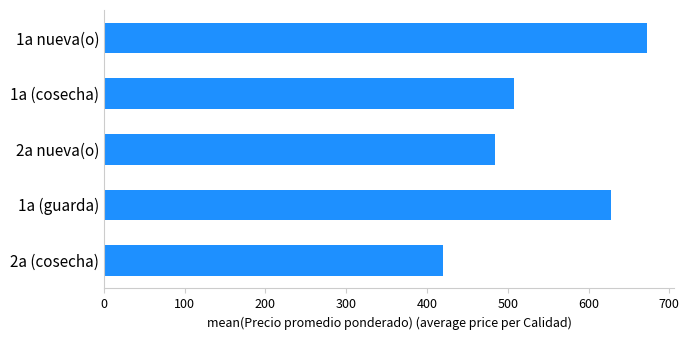

What is the label of the 2nd bar from the bottom?

1a (guarda)